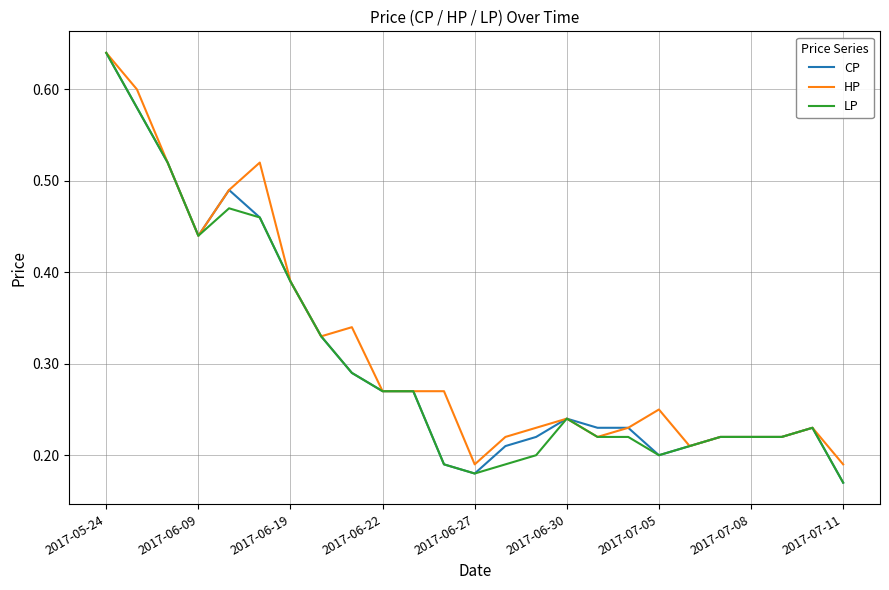

How many interior local valleys does the HP series have?

5